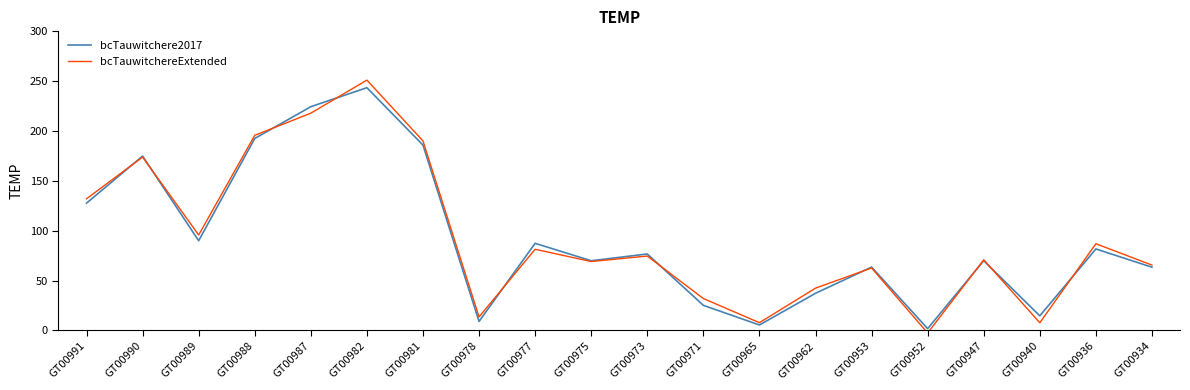

At which category is the sum across all series the highest?

GT00982